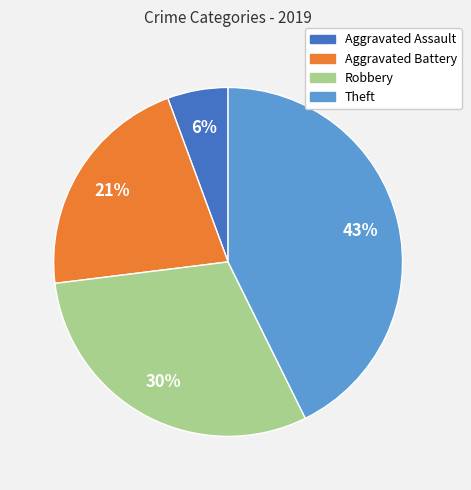

Rank the categories by value from highest to lowest.

Theft, Robbery, Aggravated Battery, Aggravated Assault